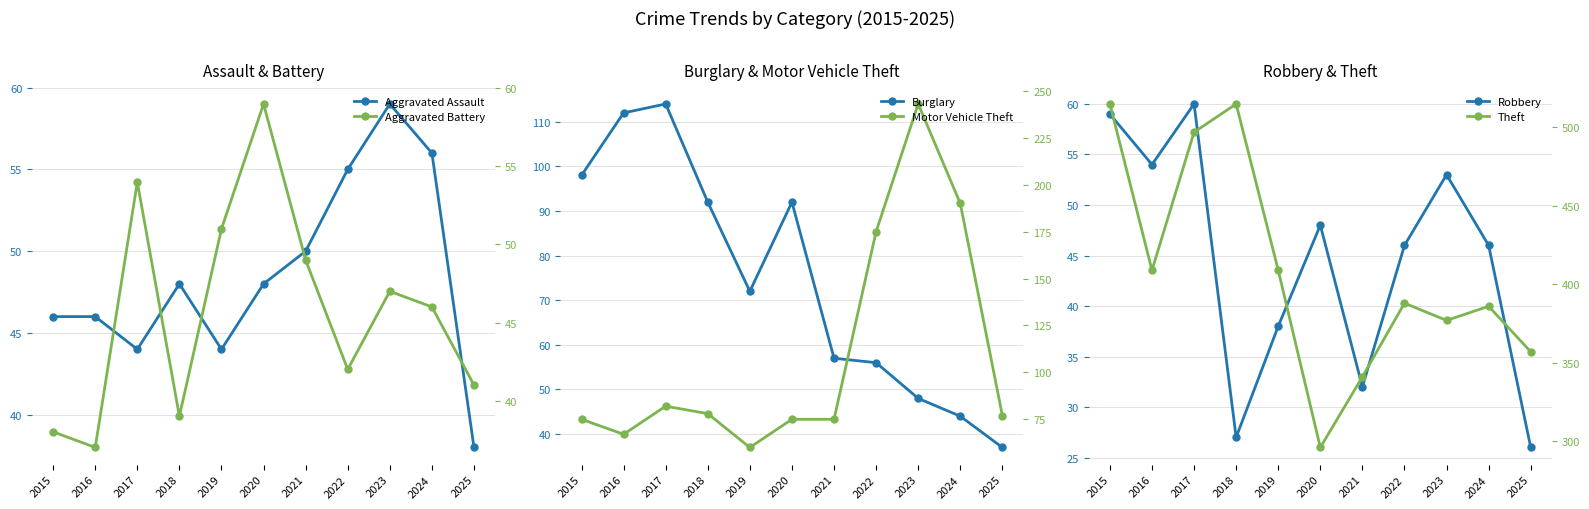

What is the difference between the second highest and minimum values in the Aggravated Assault series?

18